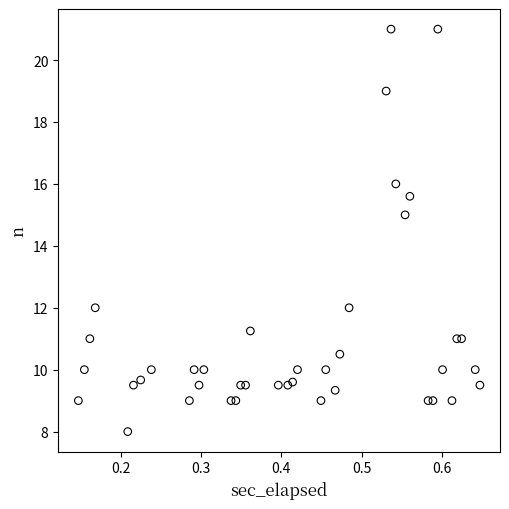

What Y value in the scatter plot is closest to 14?

15.0